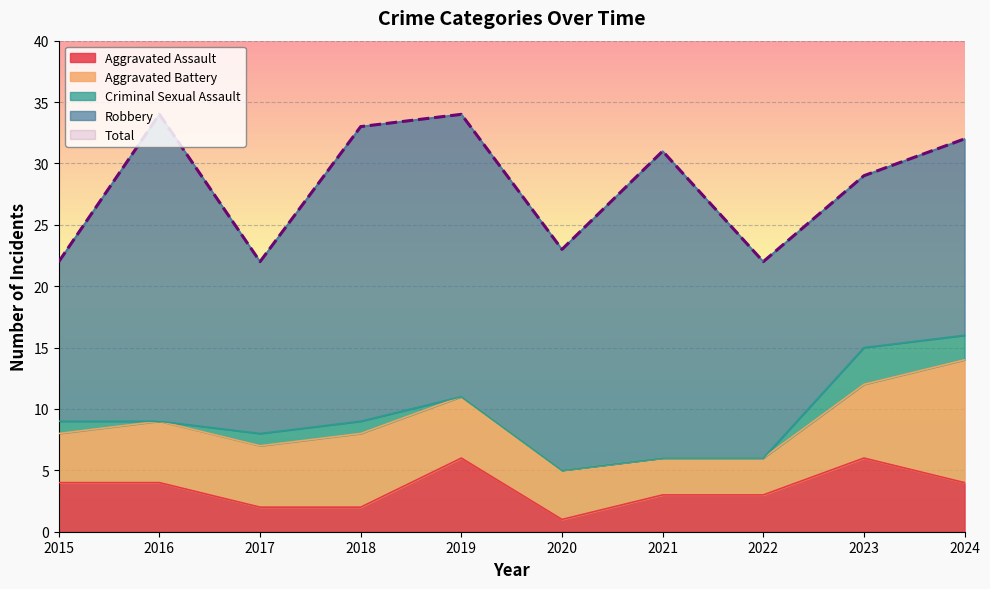

What is the difference between the highest and lowest values at 2022?

22